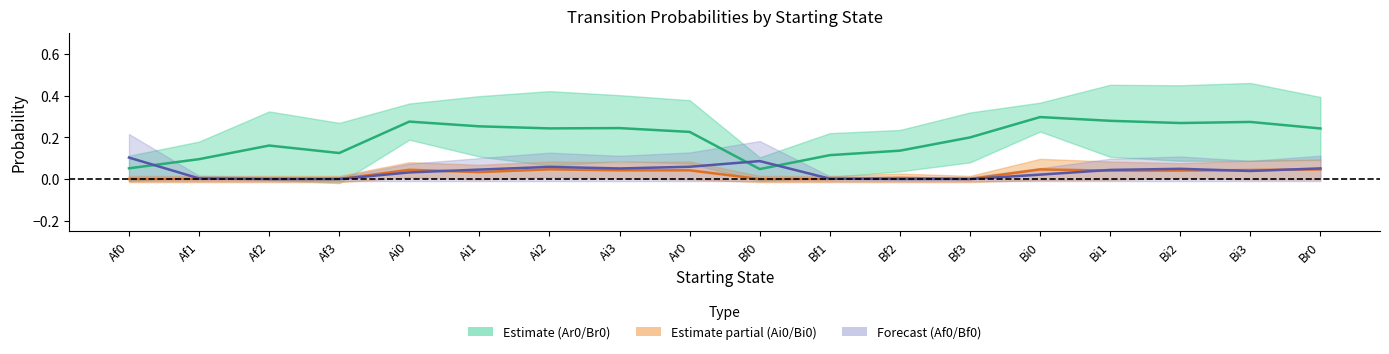

What is the label of the 14th point from the left?

Bi0